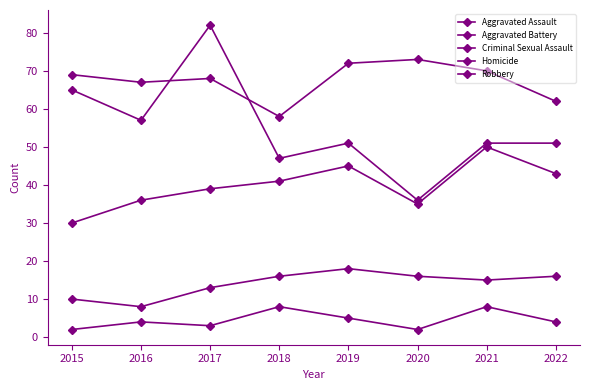

Is the value of Homicide at 2018 greater than the value of Criminal Sexual Assault at 2020?

No